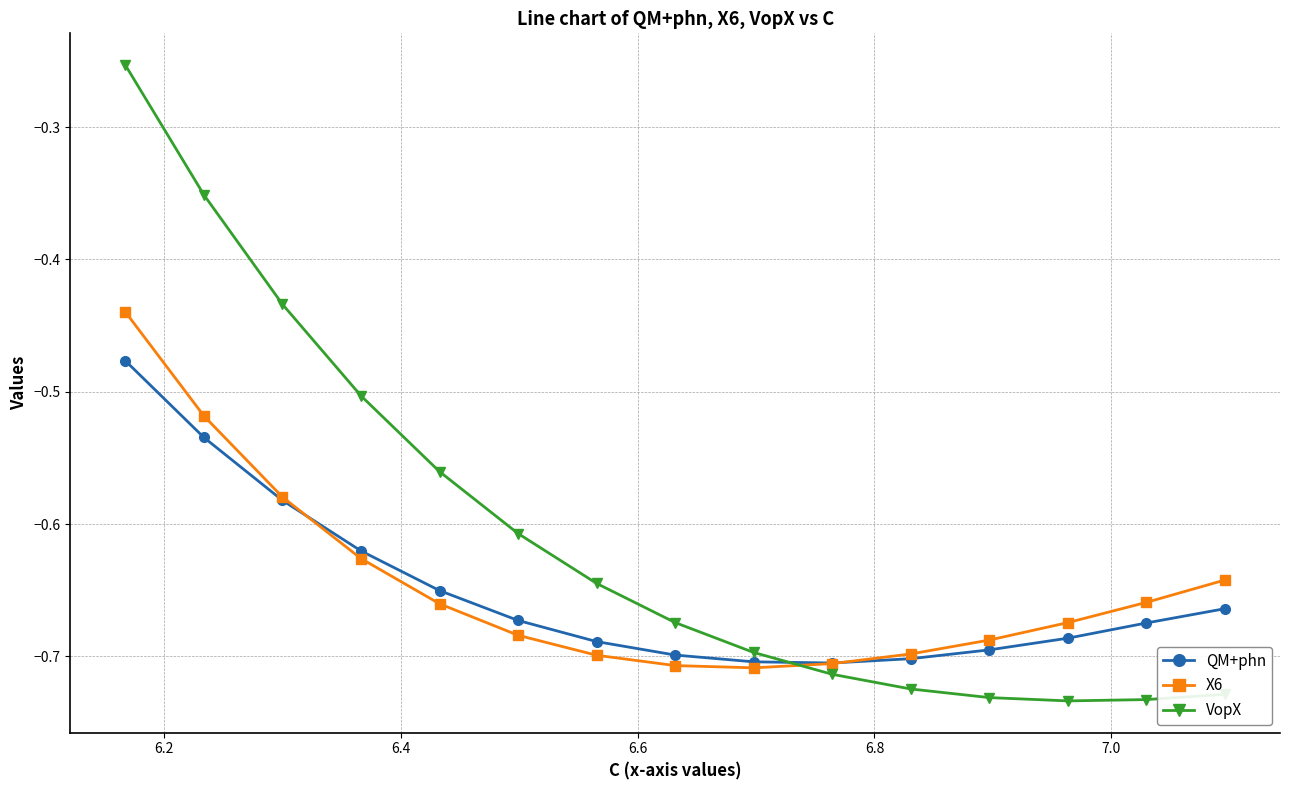

True or false: VopX has more than 2 points higher than both neighbors.

False